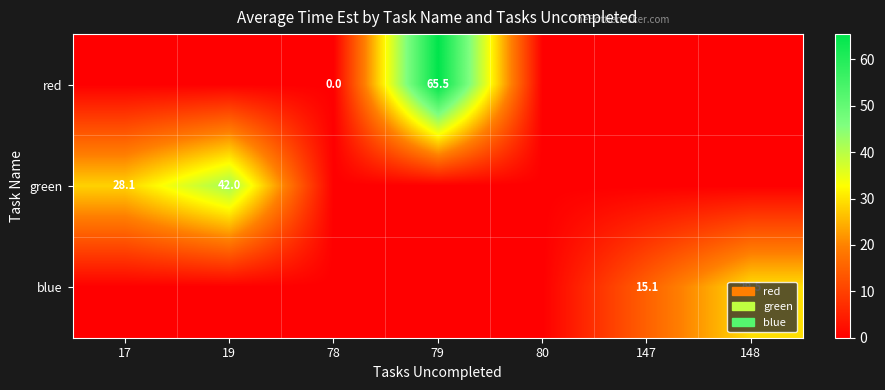

True or false: blue has a value of 29.5 at 148.

True